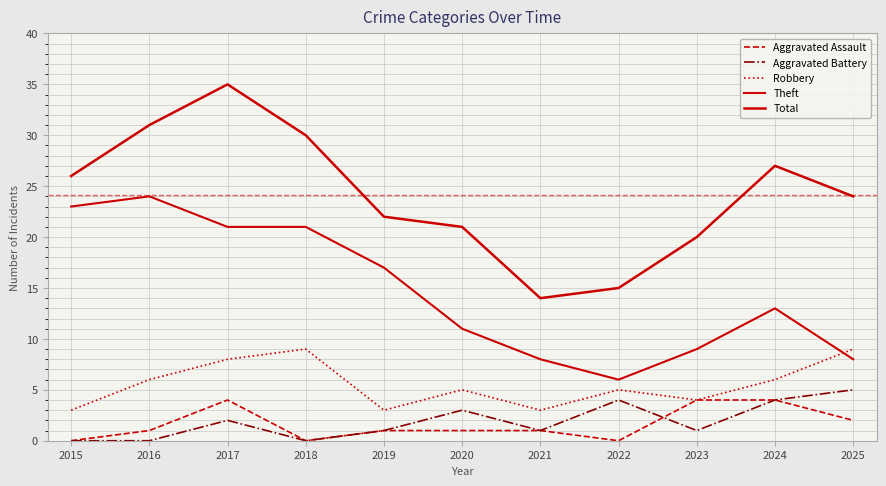

What is the spread (max minus min) of values at 2015?

26